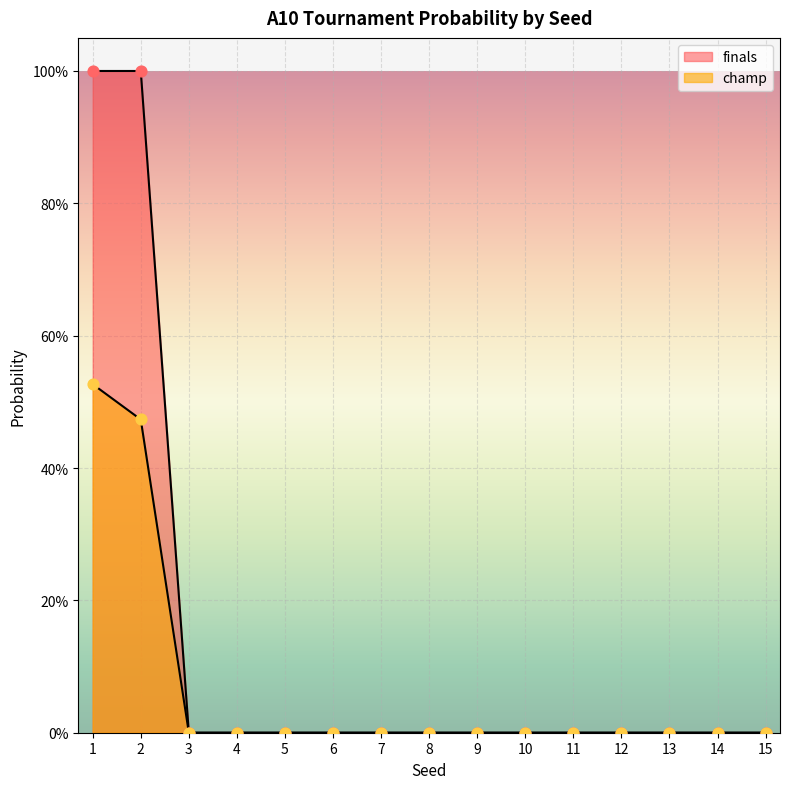

Which series reaches the minimum Y coordinate?

champ